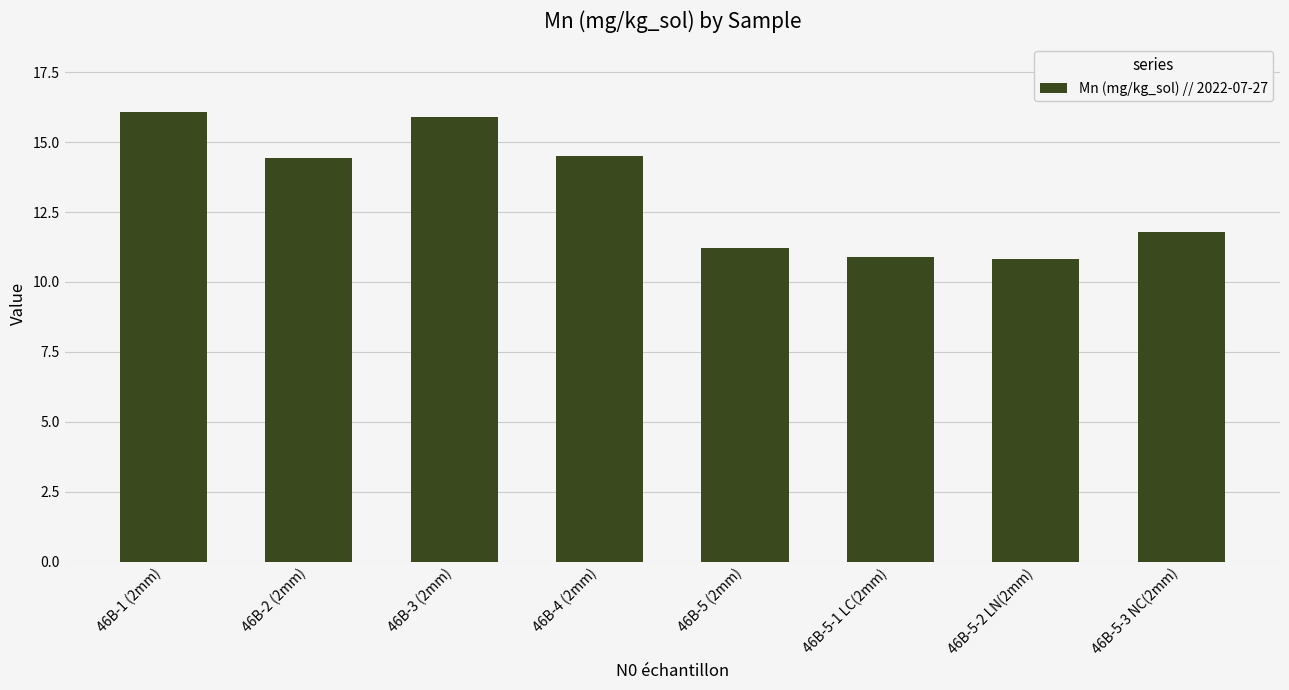

Where does the data first go above 14?

46B-1 (2mm)